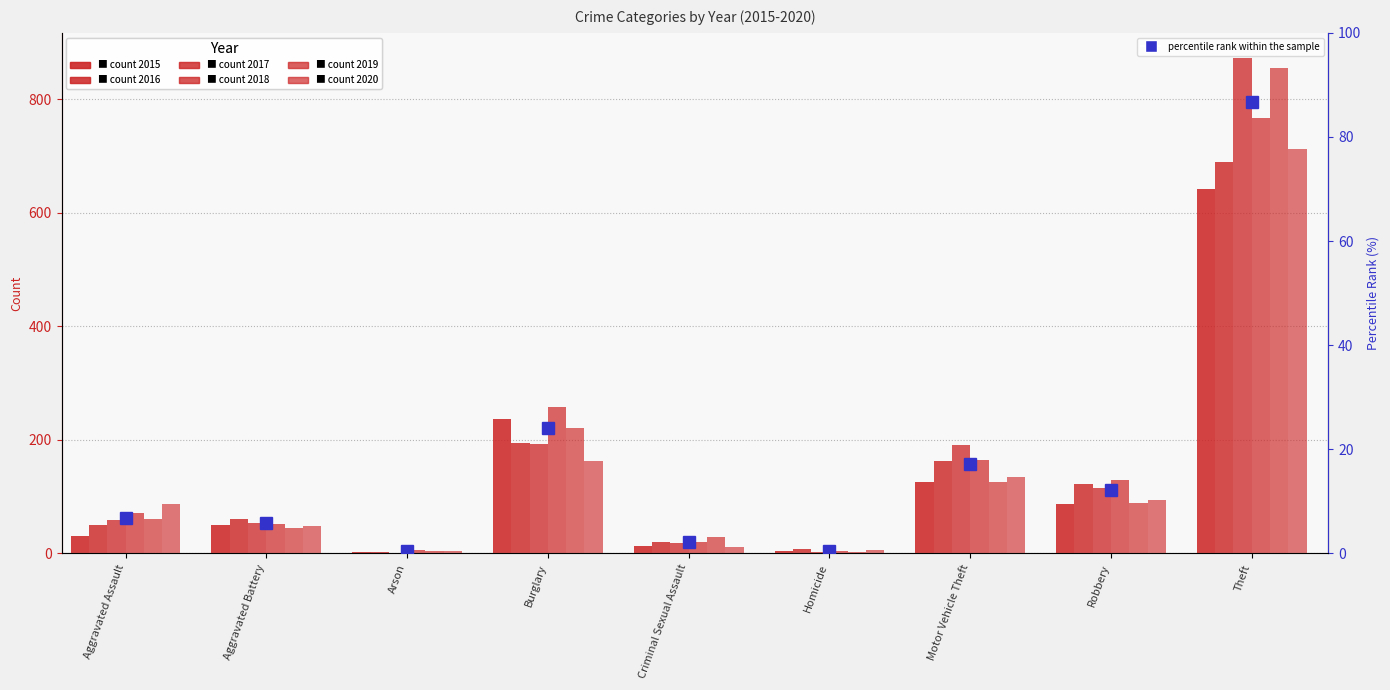

Reading left to right, what are all the values shown in this chart?

6.9	5.9	0.4	24.1	2.2	0.5	17.2	12.2	86.6